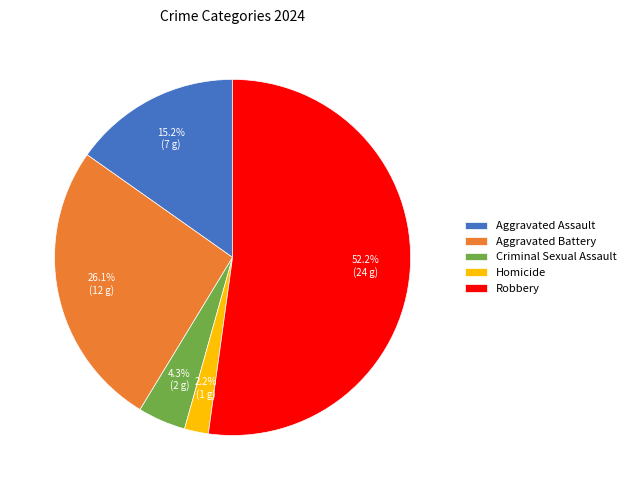

Rank the categories by value from highest to lowest.

Robbery, Aggravated Battery, Aggravated Assault, Criminal Sexual Assault, Homicide